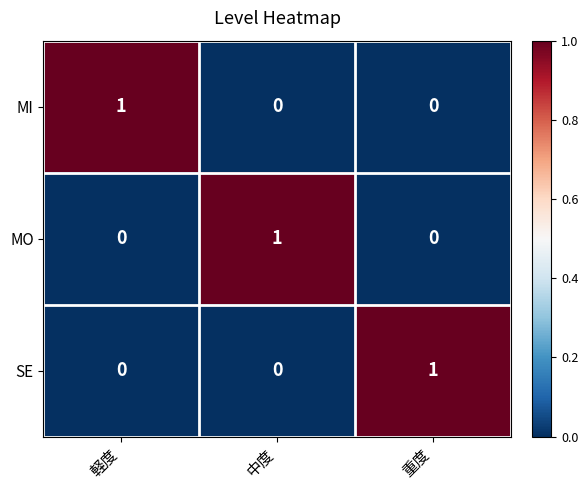

Count the SE values in the range 0 to 1.

3